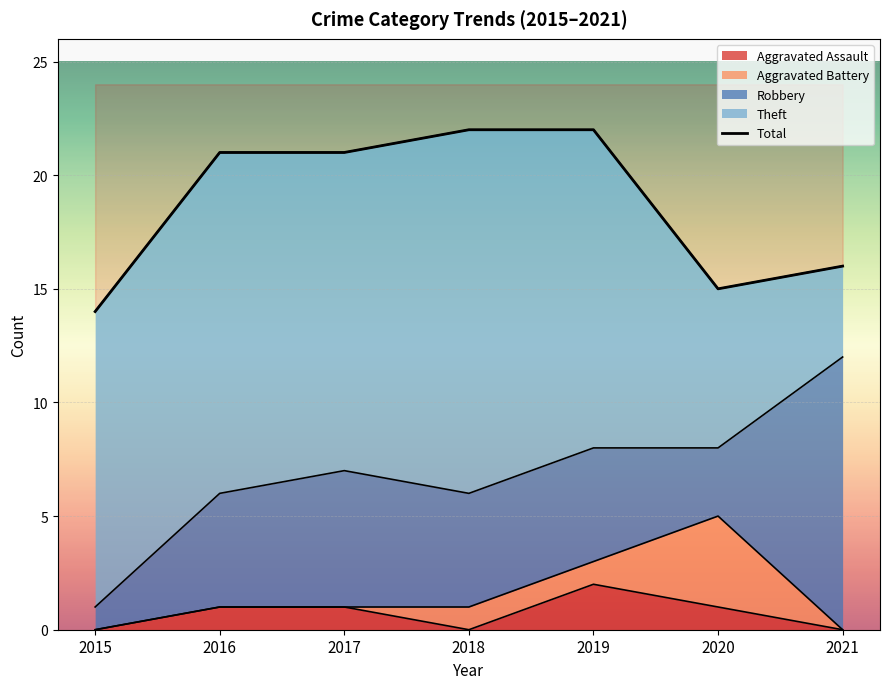

Which has a higher value, 2017 or 2021?

2017